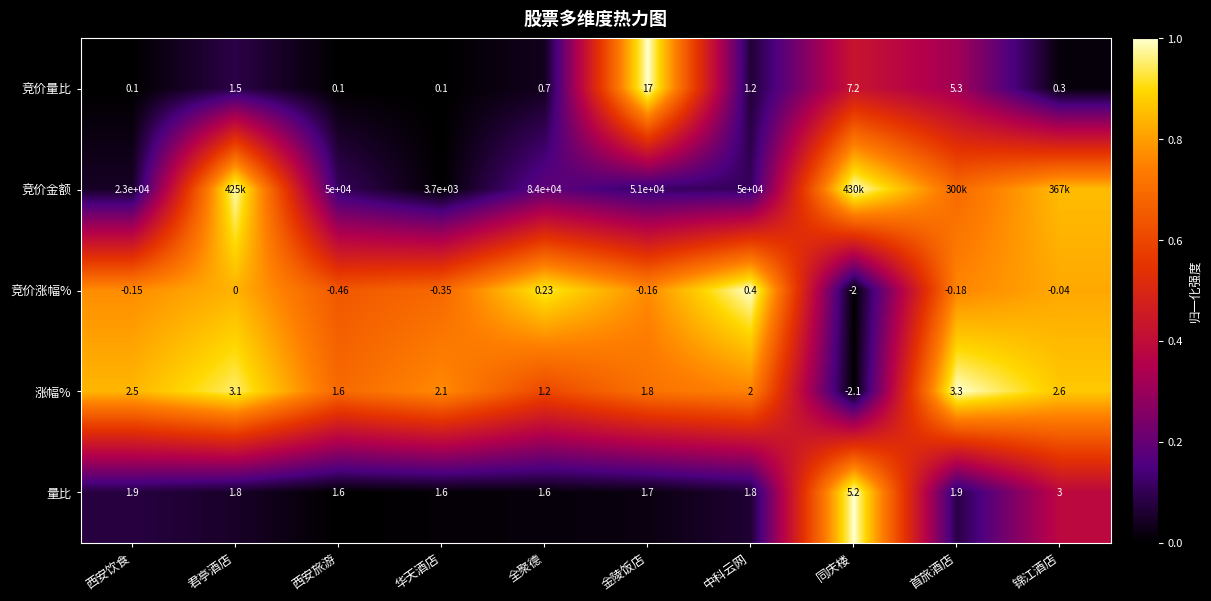

What is the difference between the highest and lowest values at 首旅酒店?

0.9